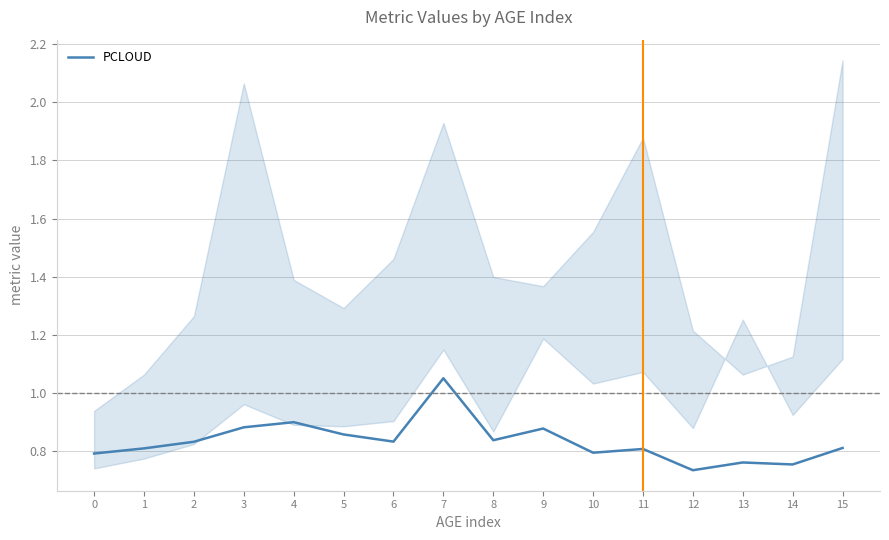

Which category has the lowest value across all series?

12